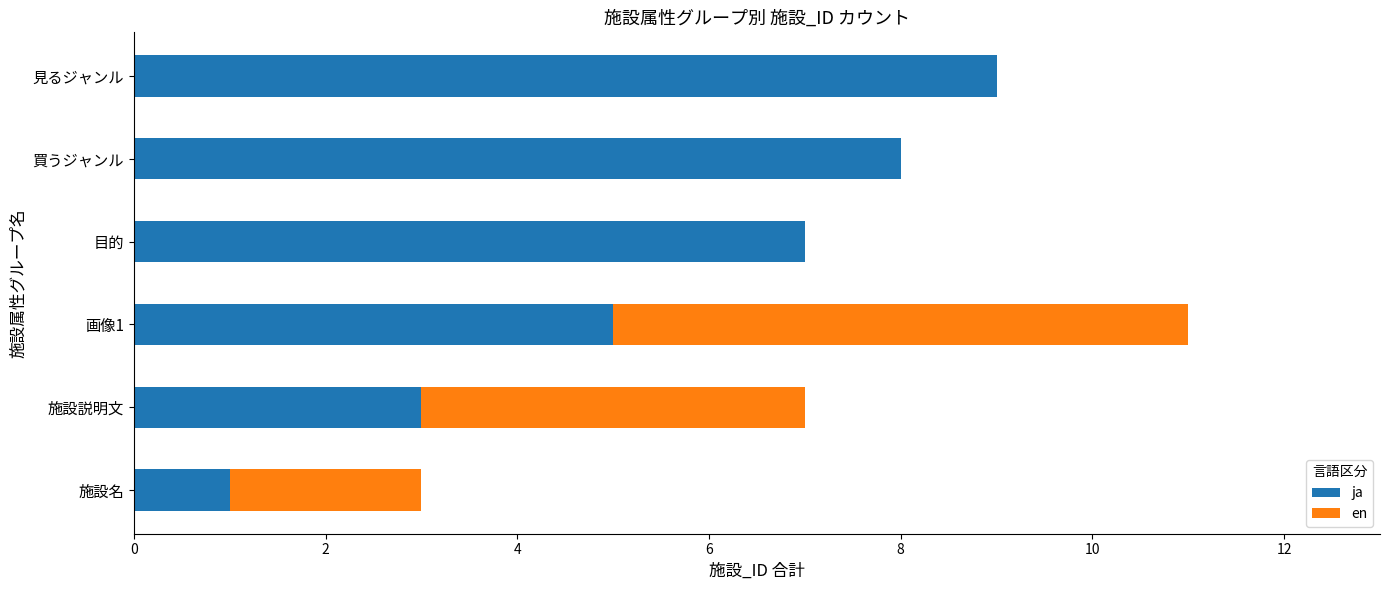

What is the sum of all ja values?

33